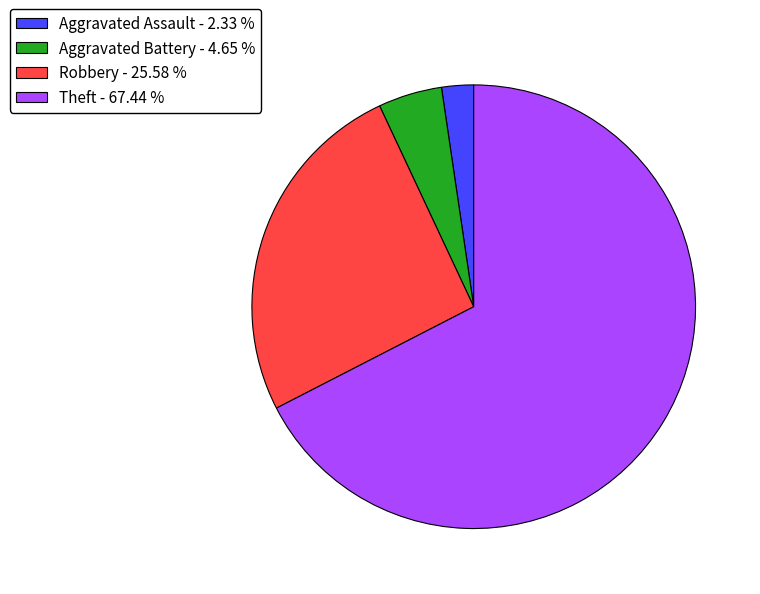

Rank the categories by value from lowest to highest.

Aggravated Assault - 2.33 %, Aggravated Battery - 4.65 %, Robbery - 25.58 %, Theft - 67.44 %